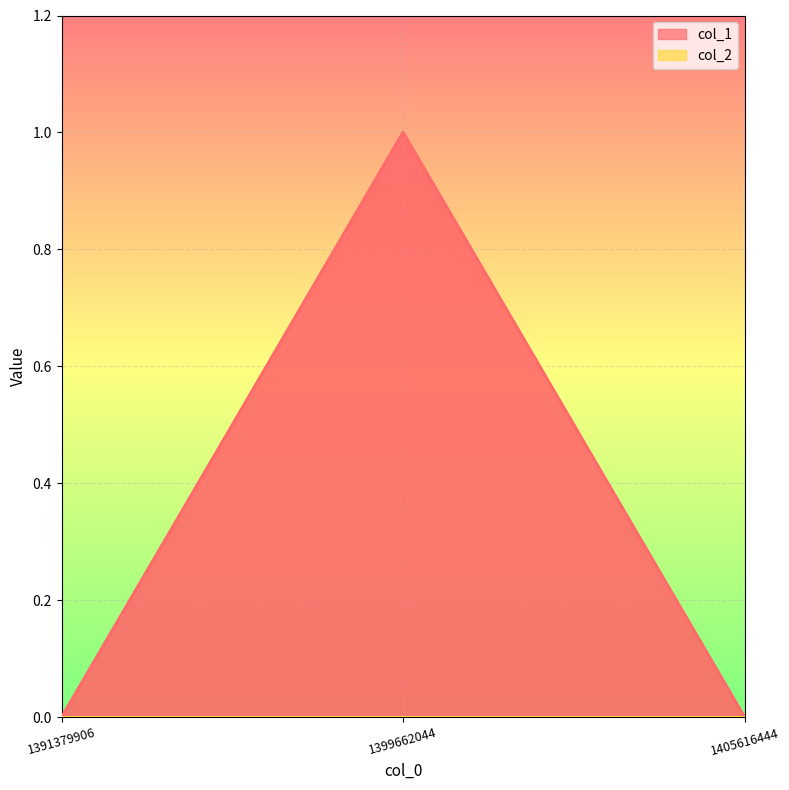

What is the sum of the values at 1399662044 and 1405616444?

1